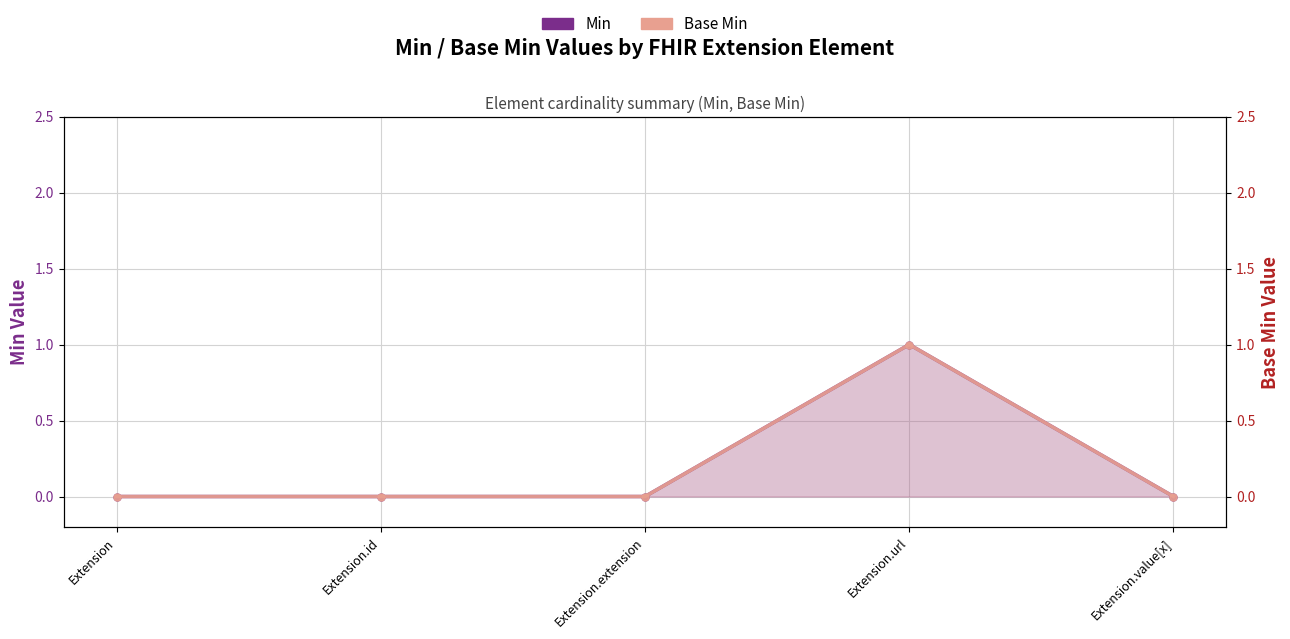

At which category does the chart reach its minimum across all series?

Extension